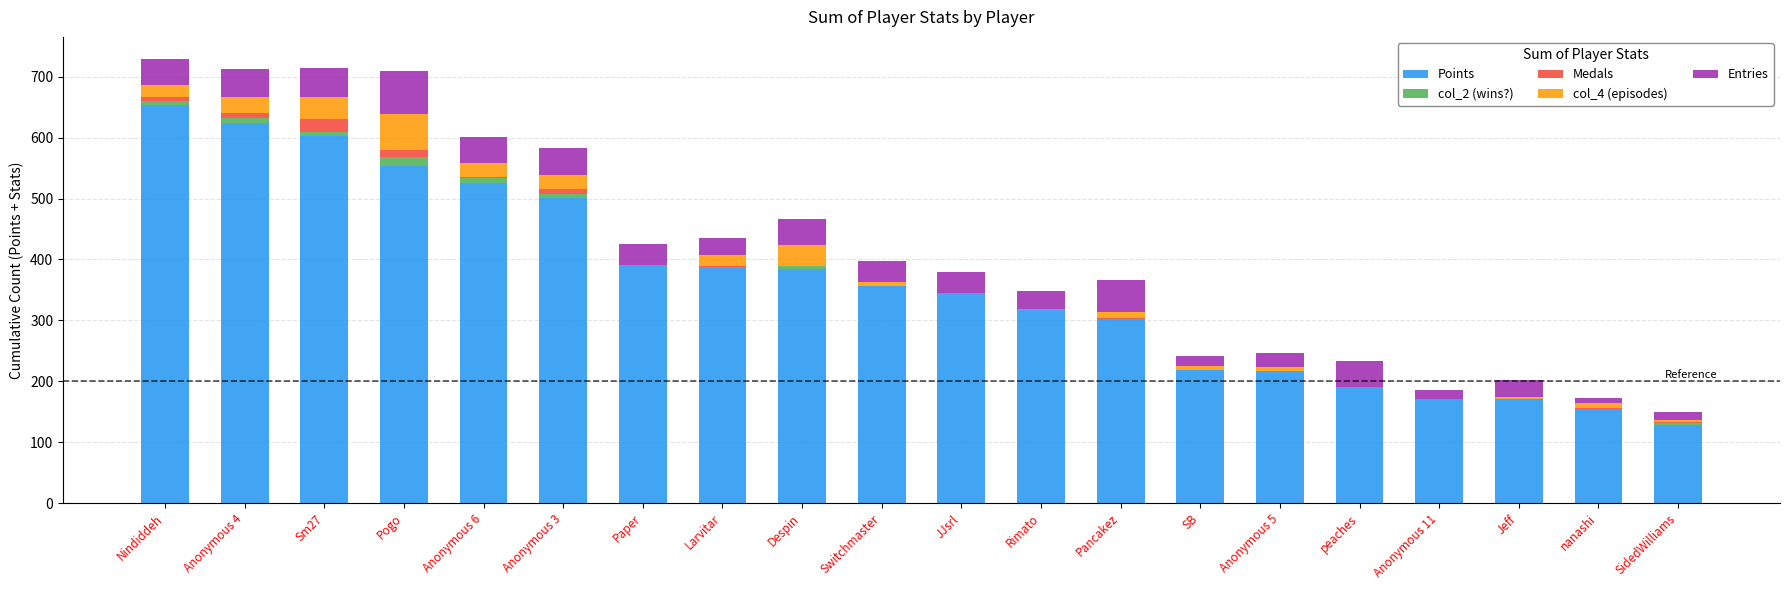

Are the bars grouped side by side (vs. stacked)?

No